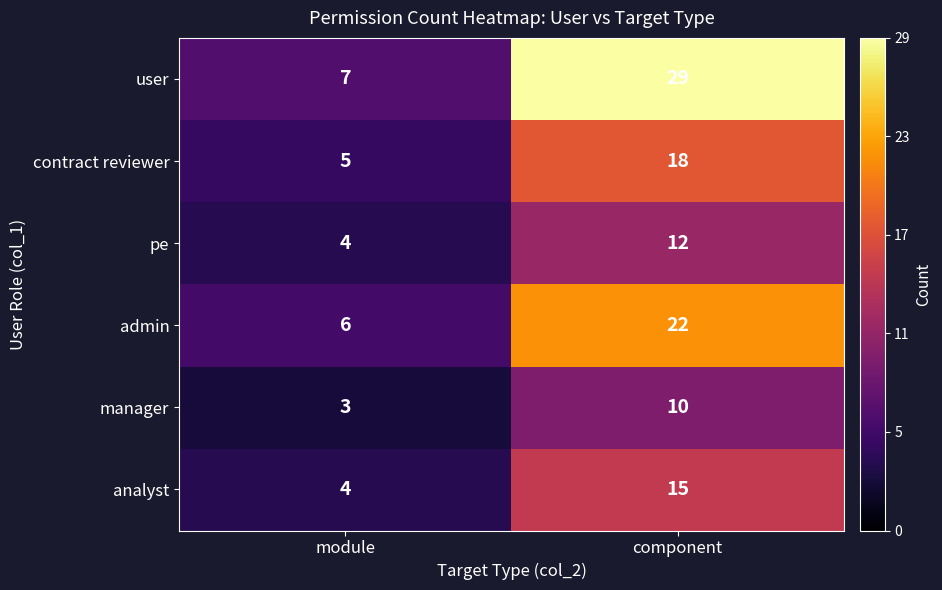

What is the difference between the highest and lowest values at component?

19